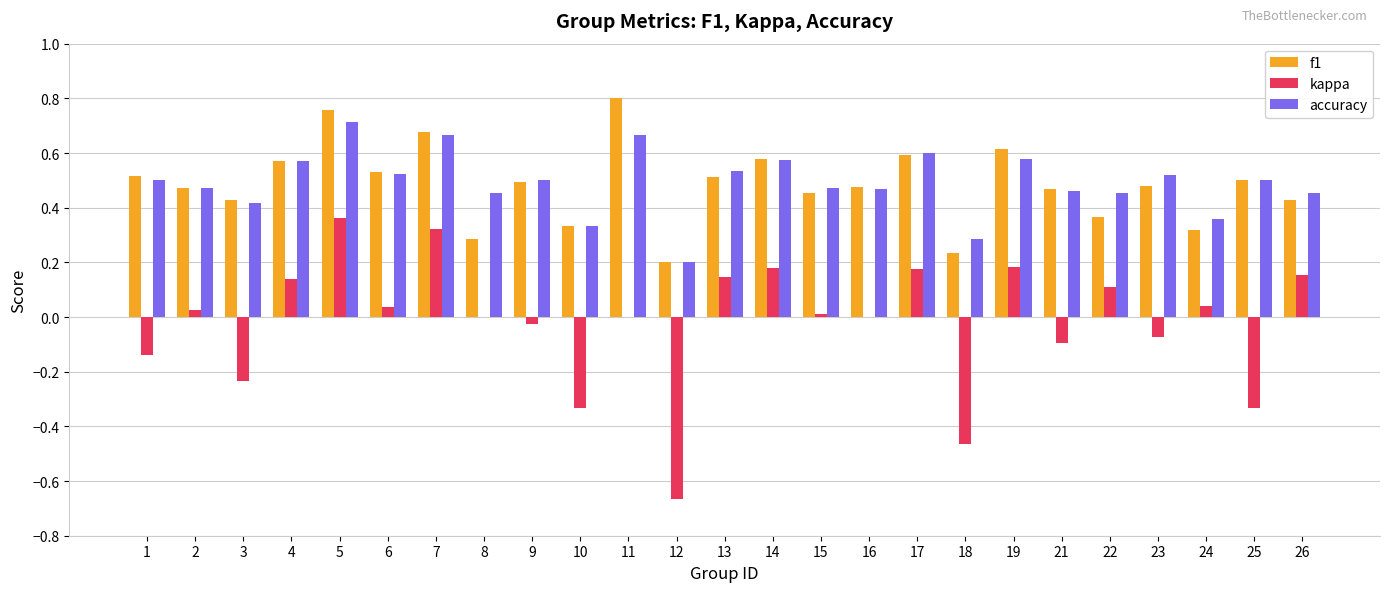

What is the sum of all f1 values?

12.1